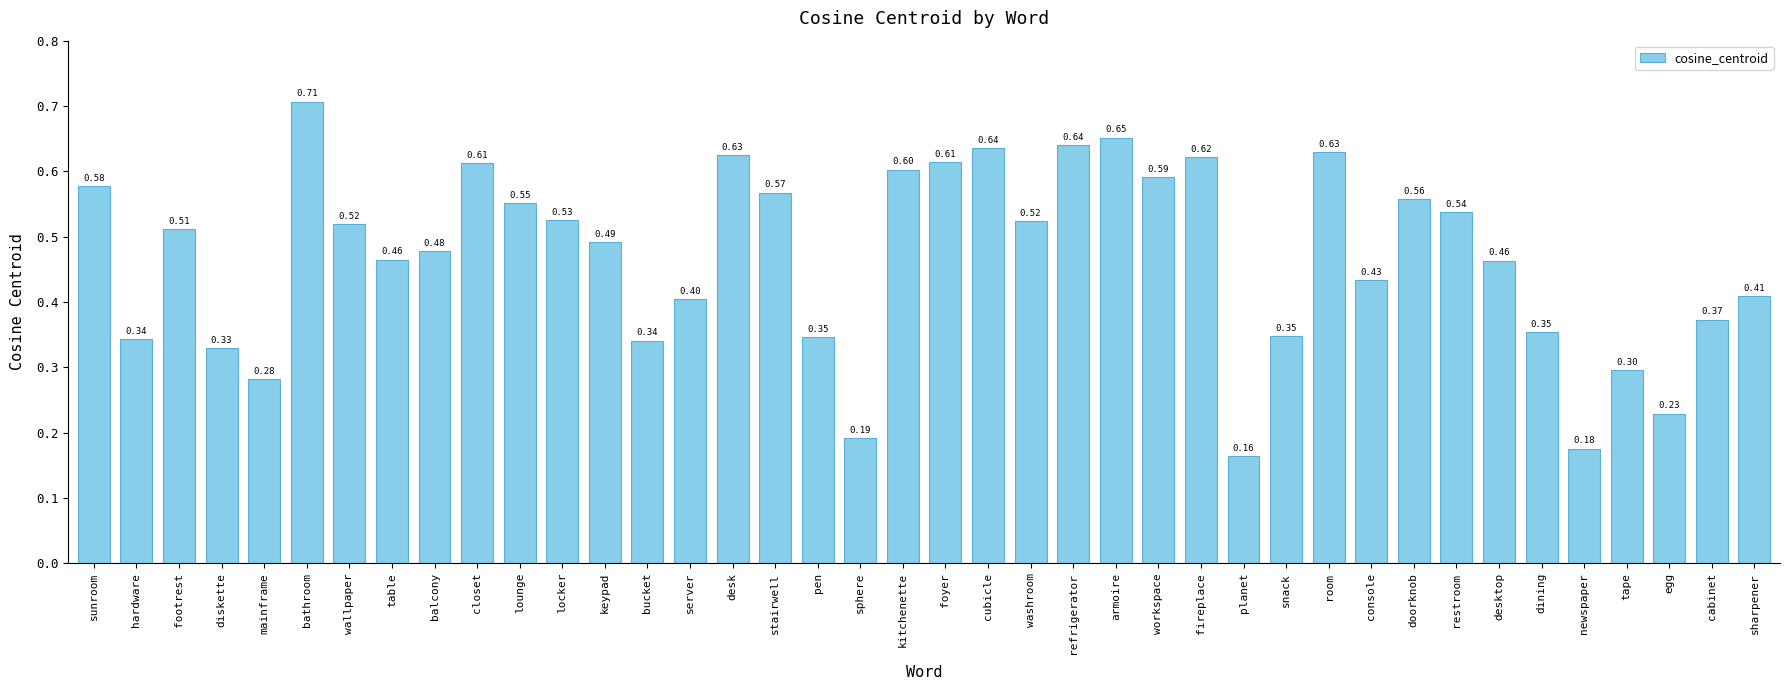

Which has a higher value, refrigerator or bucket?

refrigerator